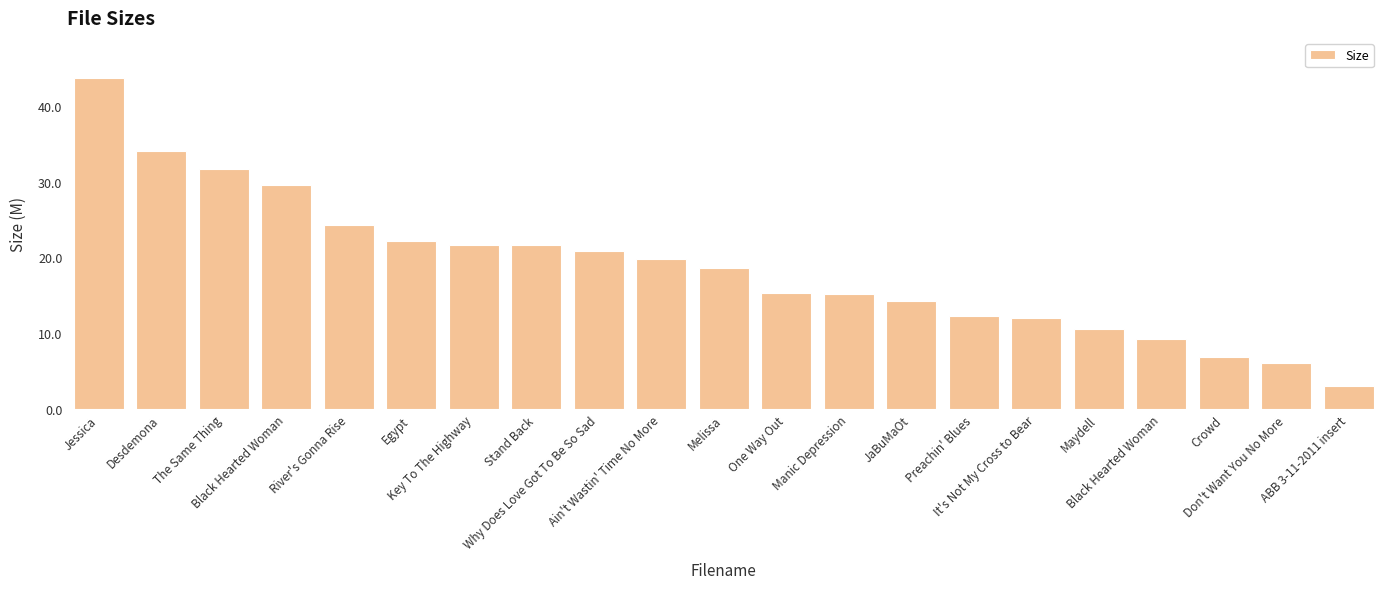

Read the value at Why Does Love Got To Be So Sad.

20.8